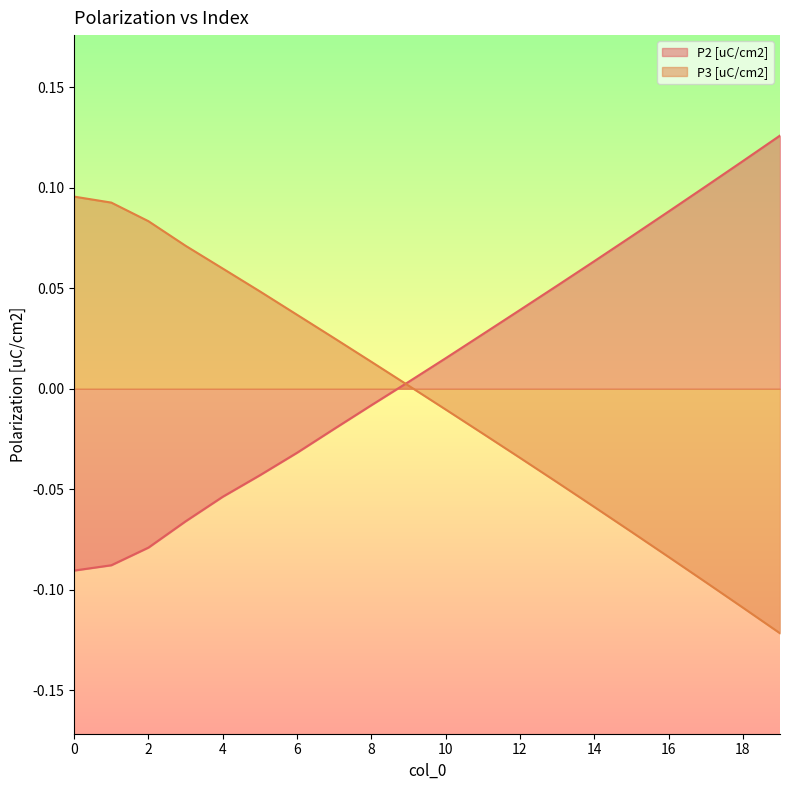

Which series has the largest total across all categories?

P2 [uC/cm2]